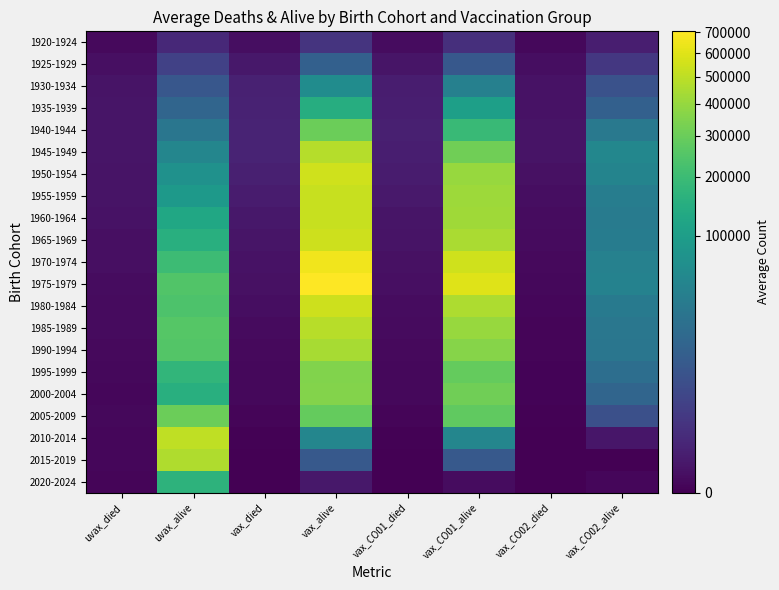

At how many categories does at least one series exceed 576595?

2